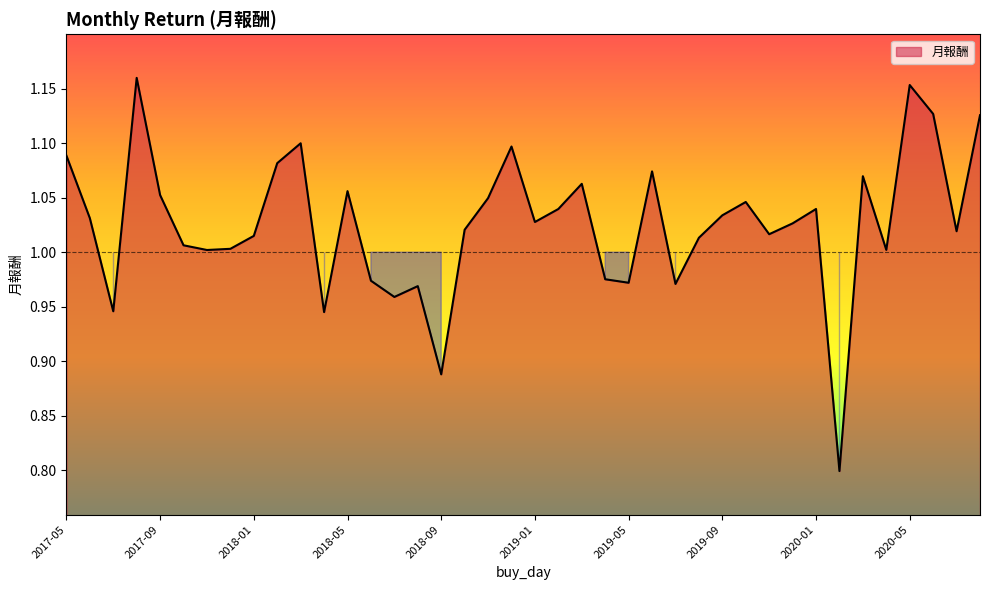

How many lines are shown in the chart?

1